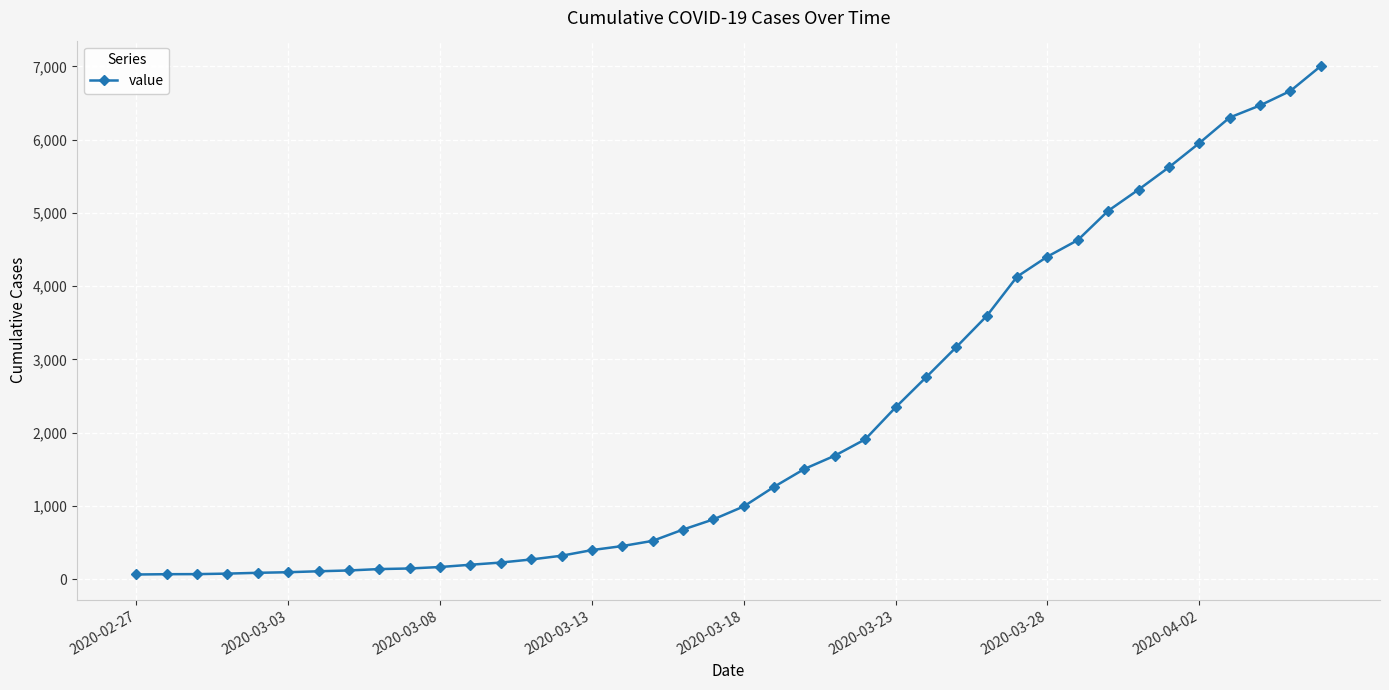

What is the average value?

2144